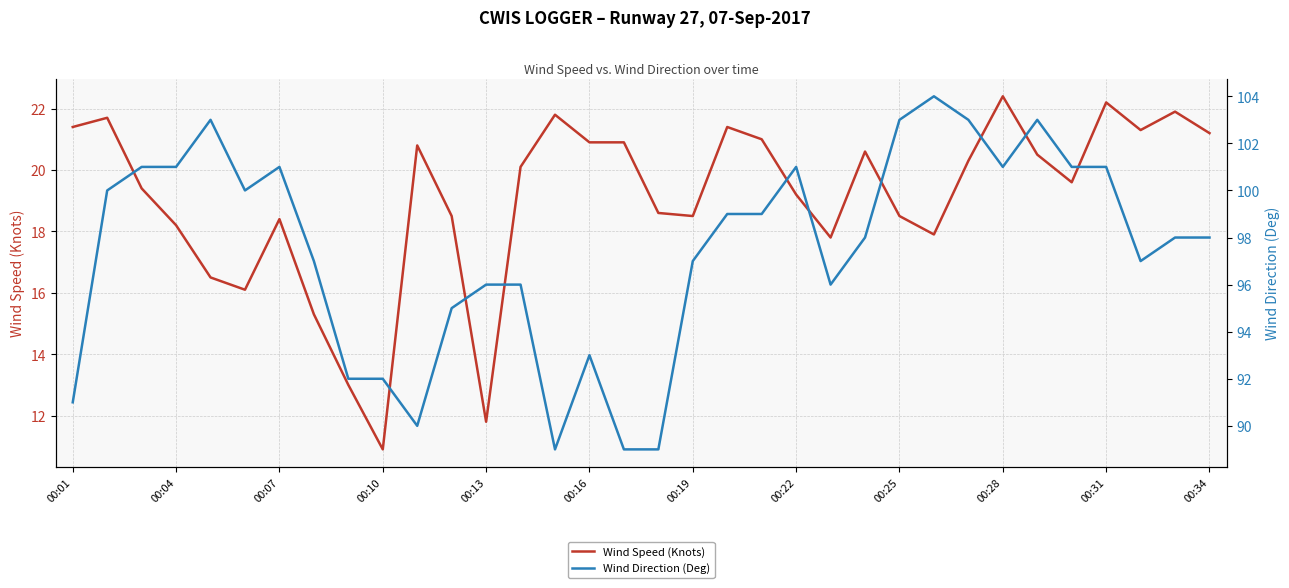

What is the difference between the maximum and minimum values in the Wind Direction (Deg) series?

15.0